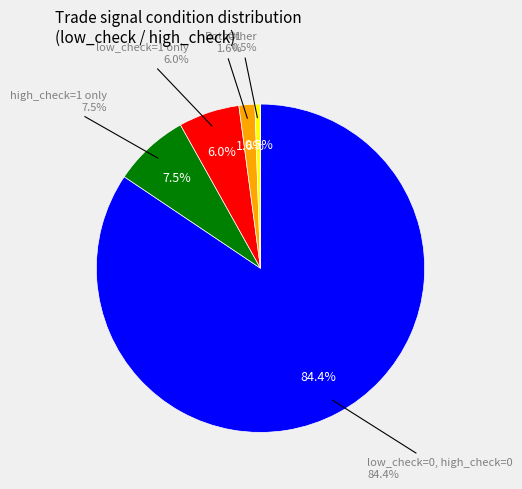

Combined, do low_check=0, high_check=1 and low_check=1, high_check=0 account for over 50%?

No